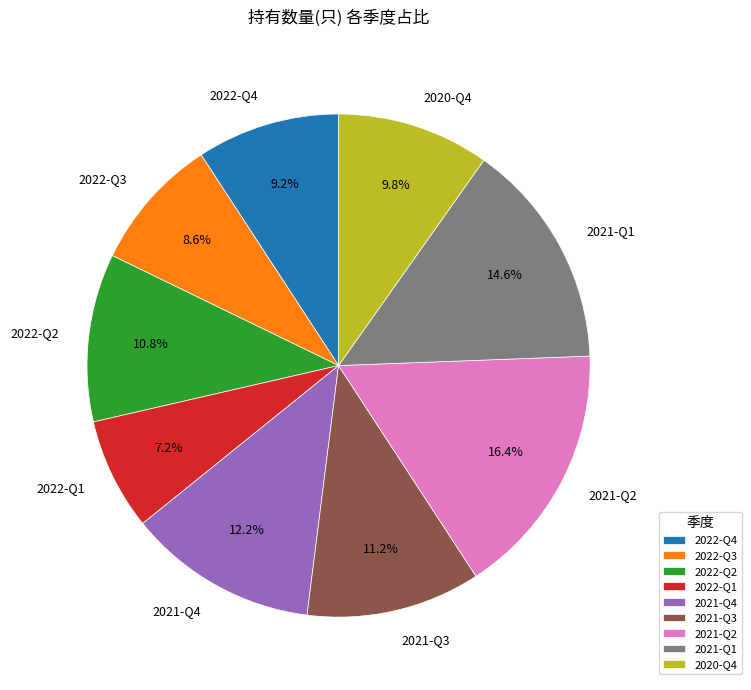

Does any single category account for the majority?

No